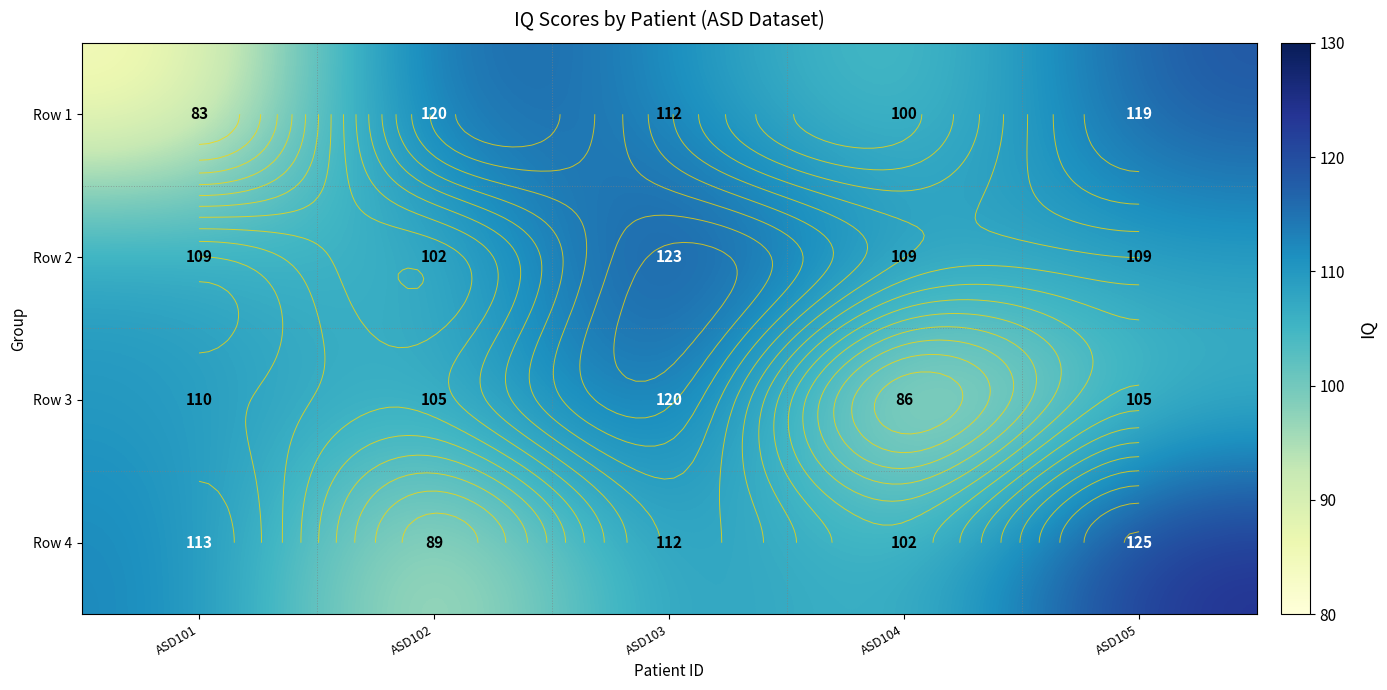

How many data points in Row 3 are less than 105?

1